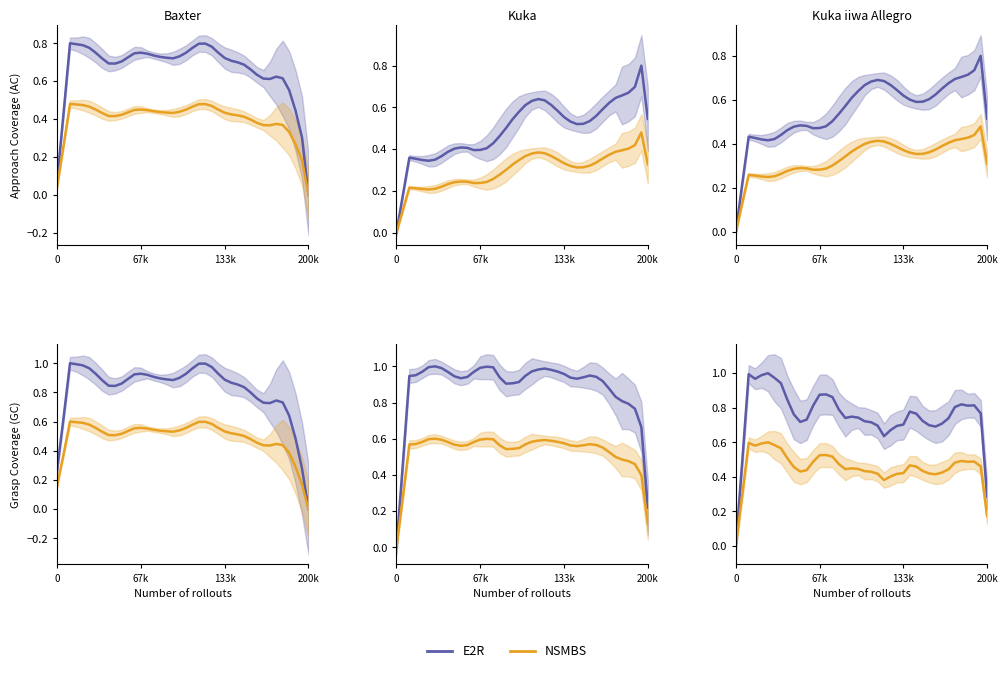

True or false: E2R and NSMBS intersect in this chart.

False